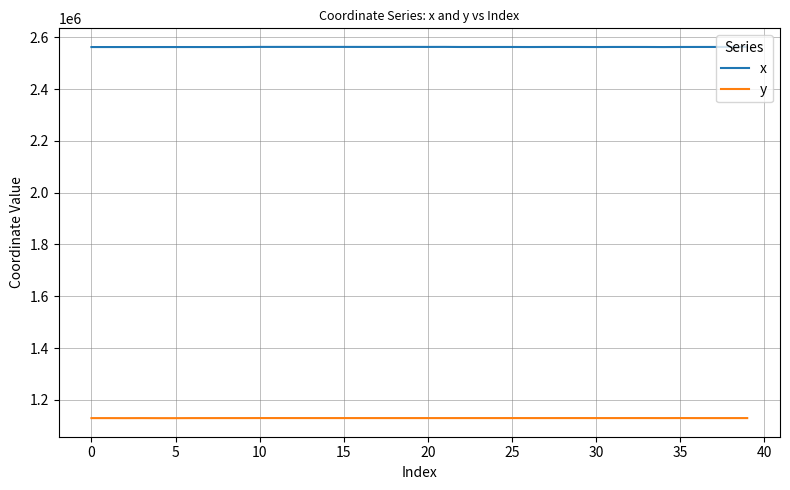

True or false: x and y intersect in this chart.

False